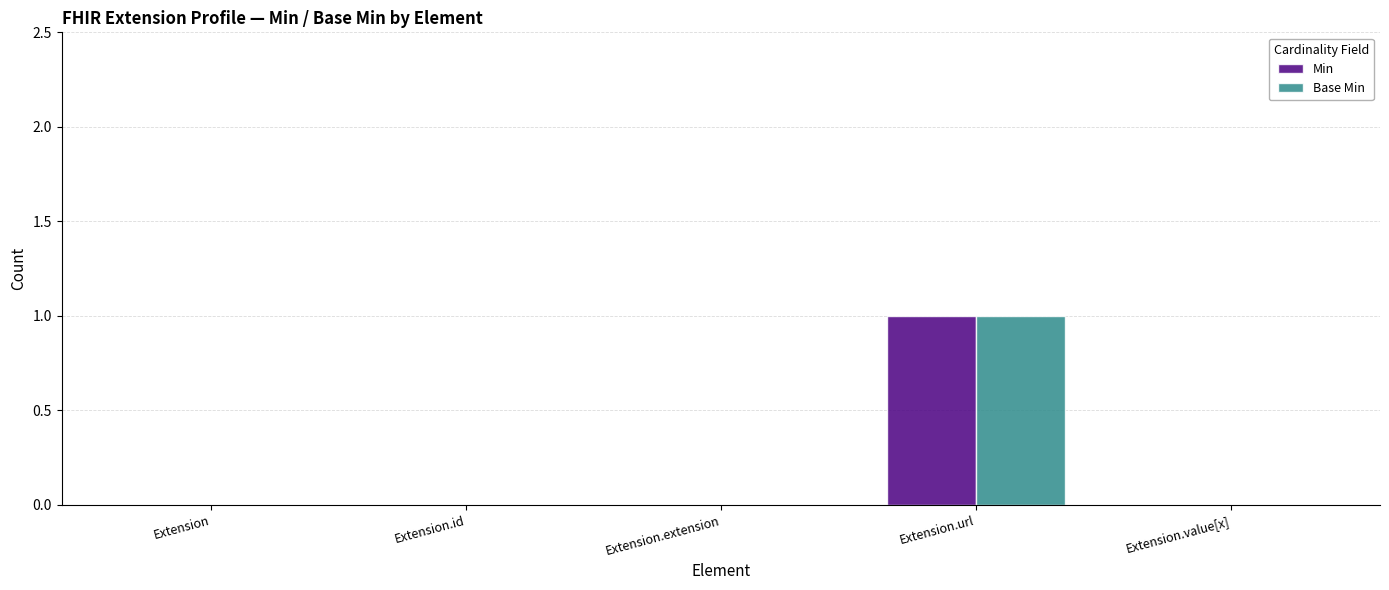

Is the value of Base Min at Extension greater than the value of Min at Extension.url?

No